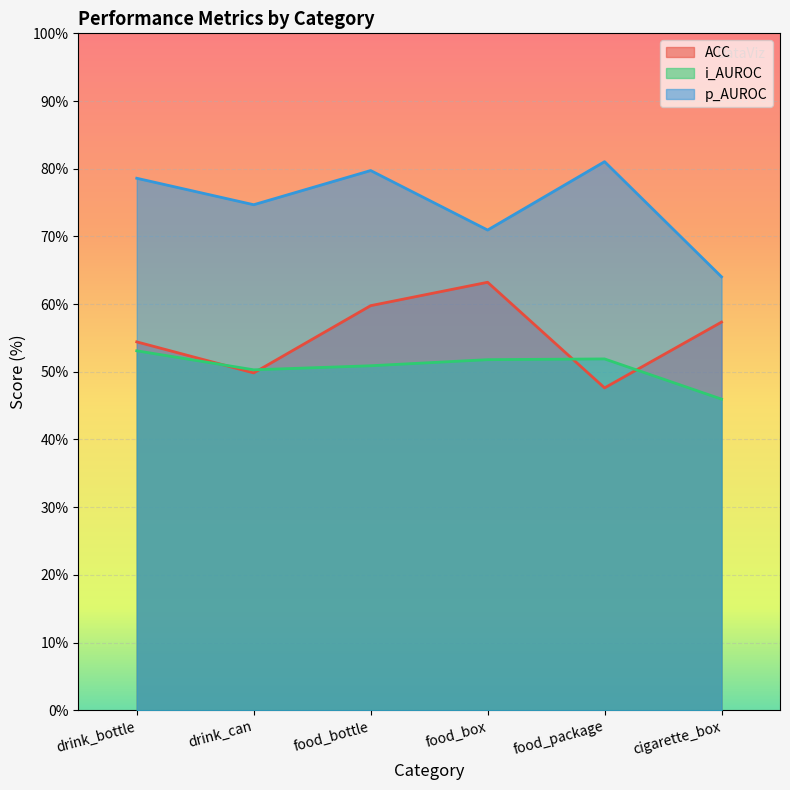

Reading left to right, transcribe all the data shown in this chart.

ACC: drink_bottle=54.4	drink_can=49.8	food_bottle=59.8	food_box=63.2	food_package=47.6	cigarette_box=57.3
i_AUROC: drink_bottle=53.1	drink_can=50.3	food_bottle=50.9	food_box=51.8	food_package=51.9	cigarette_box=46.0
p_AUROC: drink_bottle=78.6	drink_can=74.7	food_bottle=79.7	food_box=70.9	food_package=81.0	cigarette_box=64.0